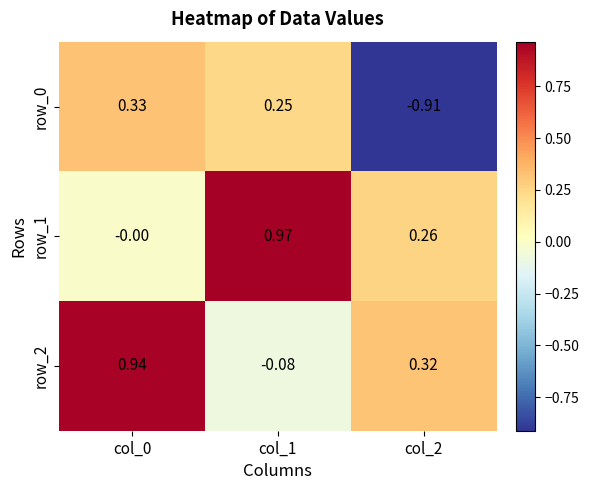

Is the value of row_0 at col_1 greater than the value of row_2 at col_1?

Yes